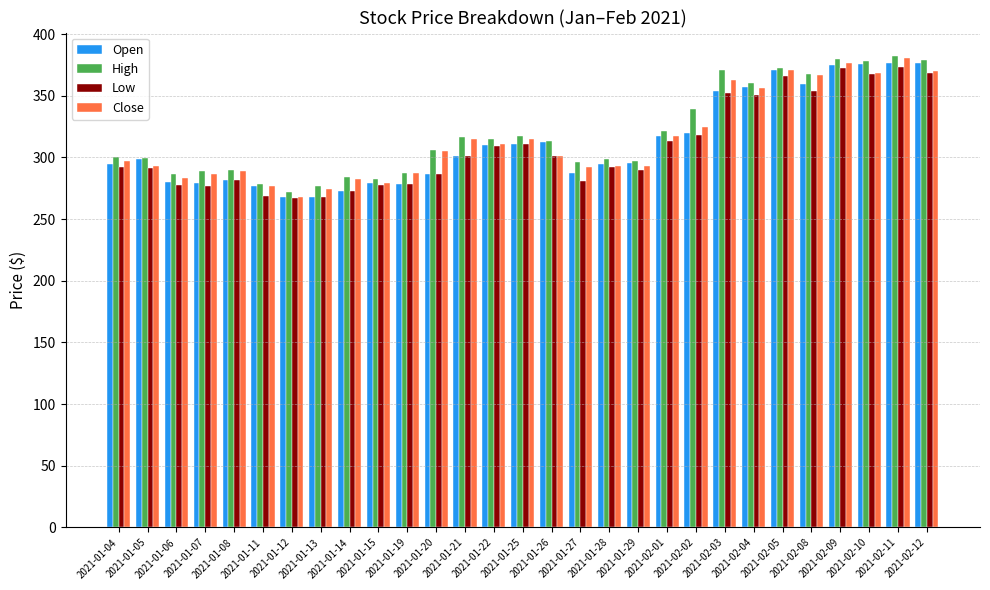

What is the approximate value of Open at 2021-01-25?

311.0